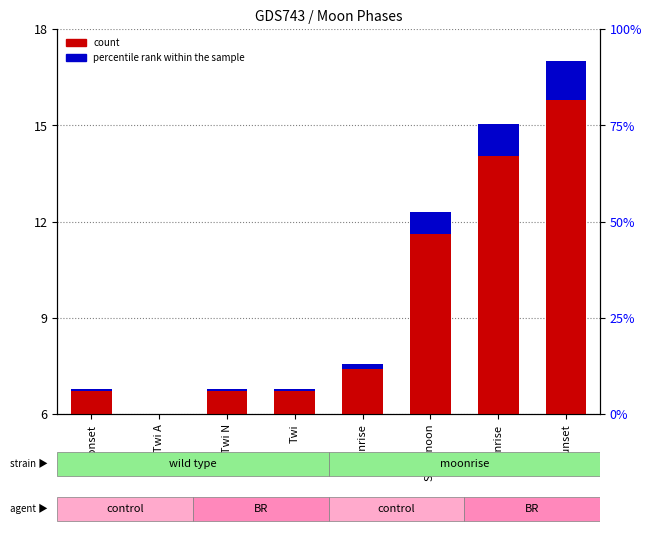

What is the average value of the count series?

9.8